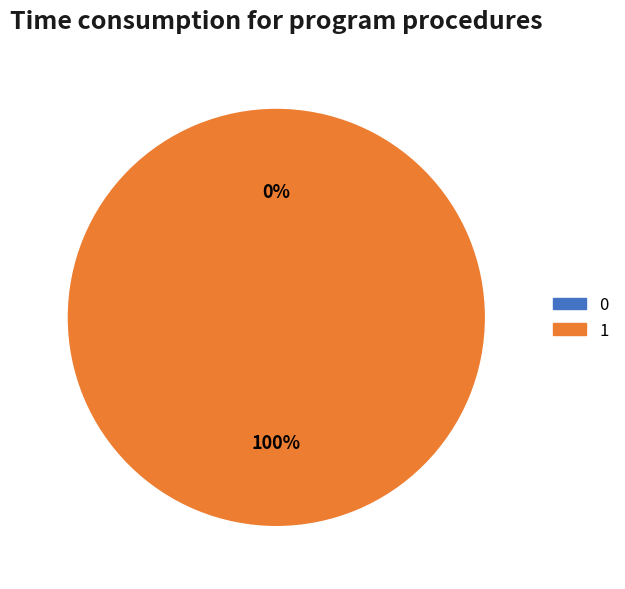

True or false: 0 accounts for 15% of the total.

False